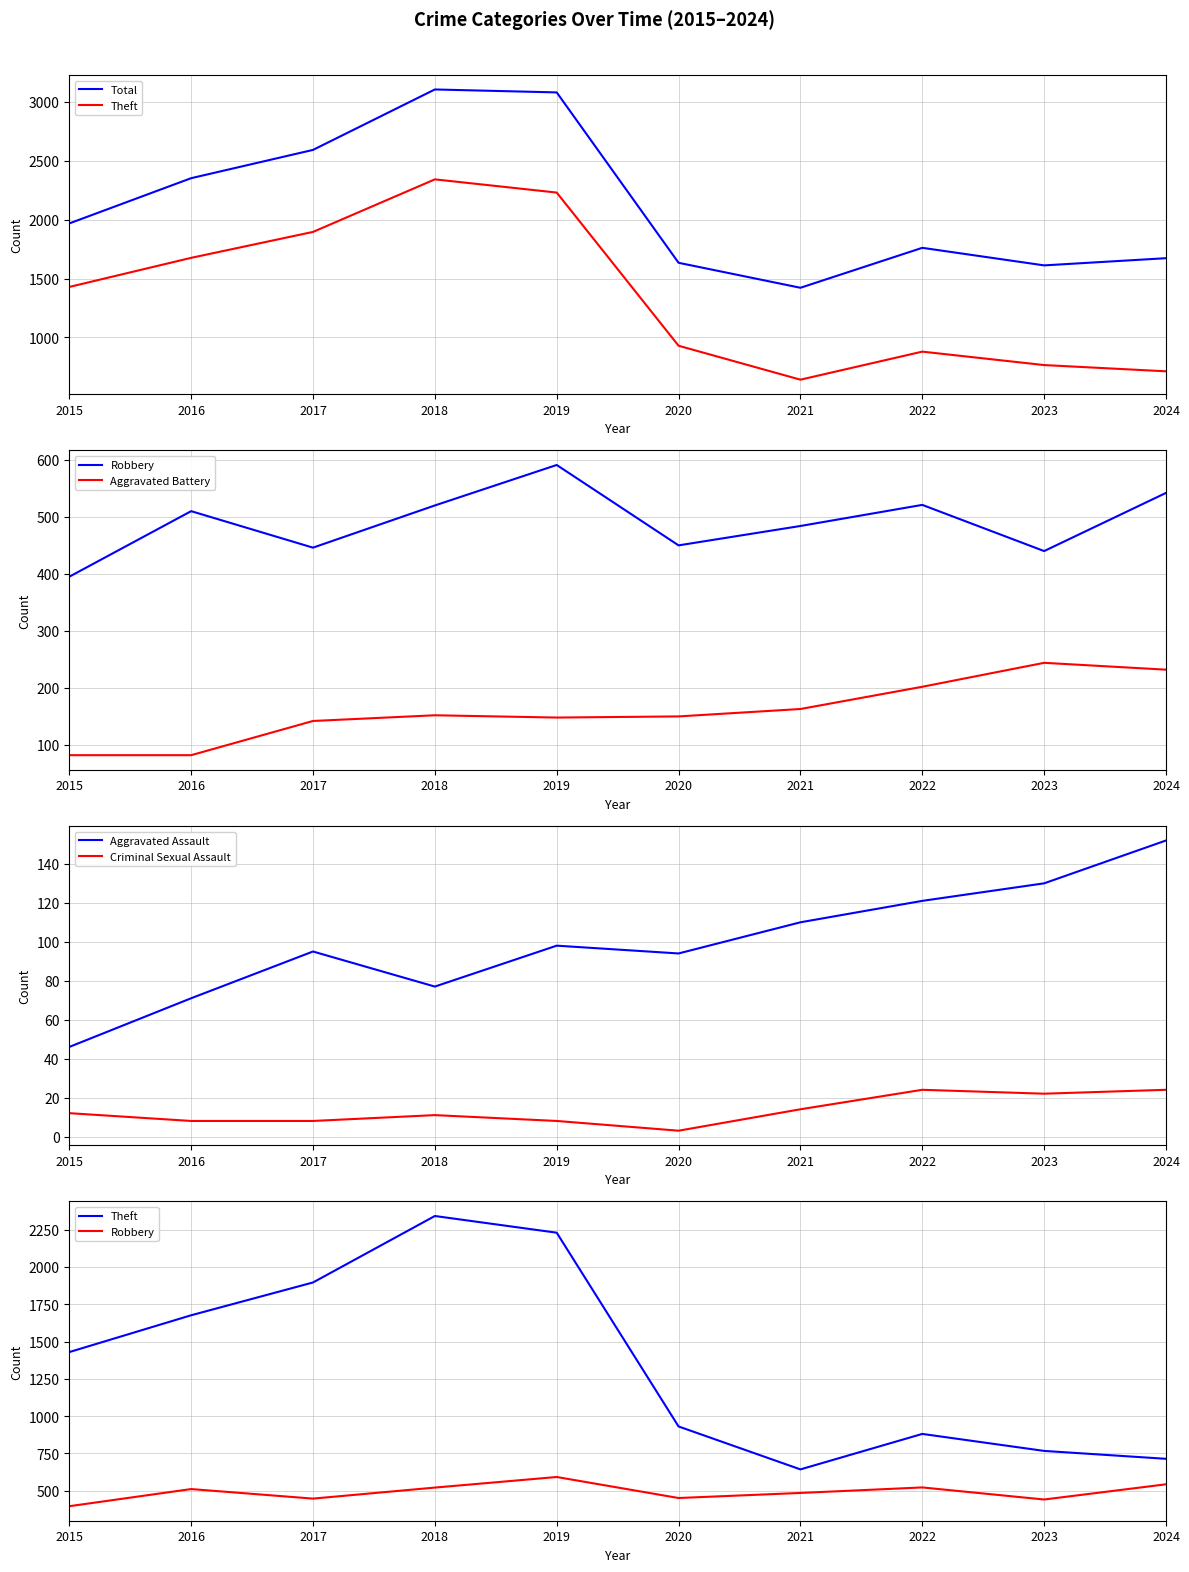

Which category has the highest value in the Aggravated Assault series?

2024